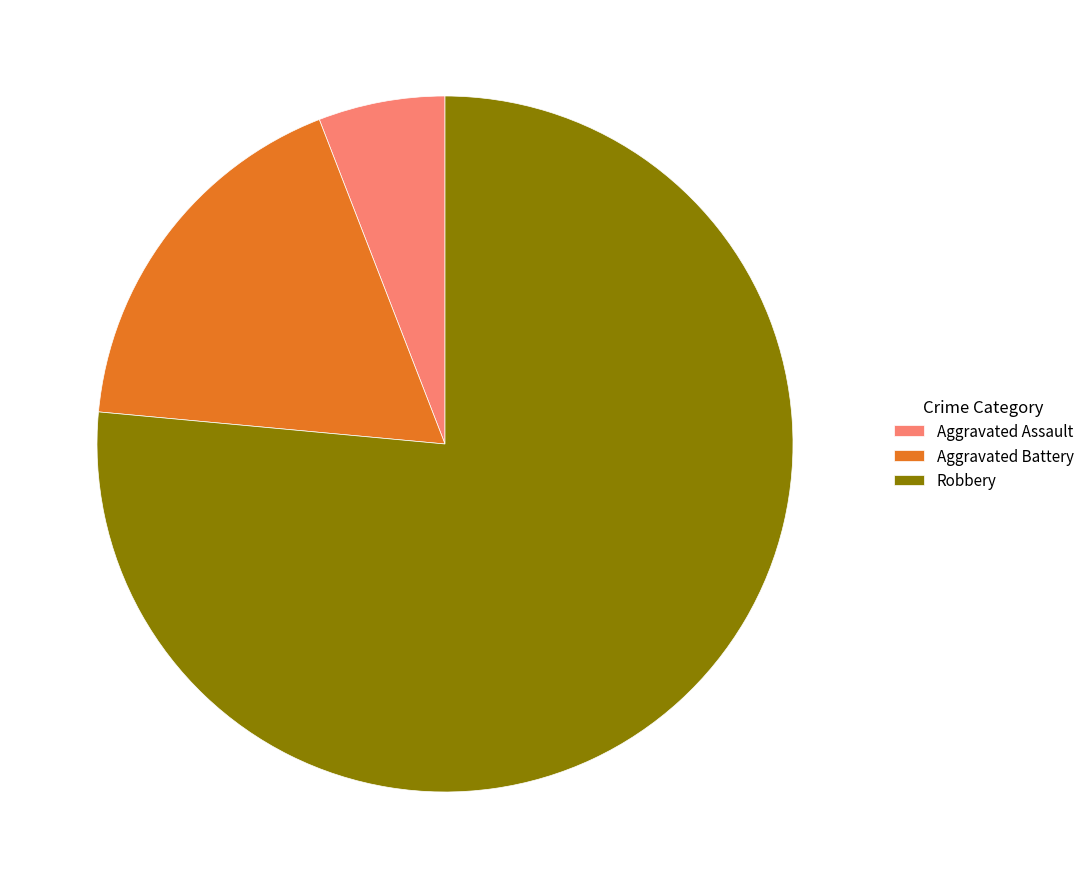

Do Aggravated Assault and Aggravated Battery together represent more than half of the pie?

No